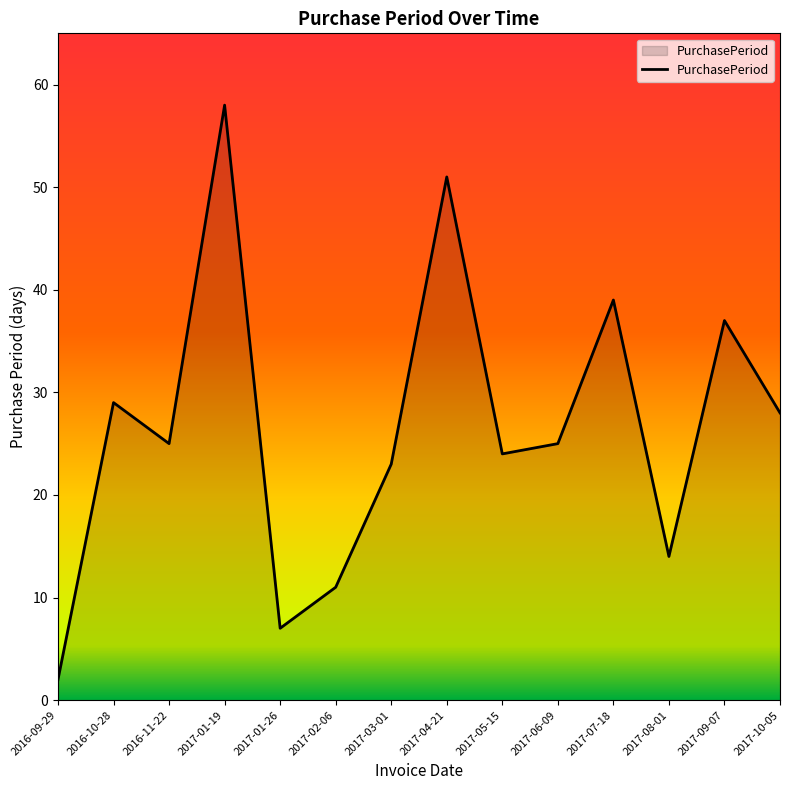

How many categories are shown in the chart?

14